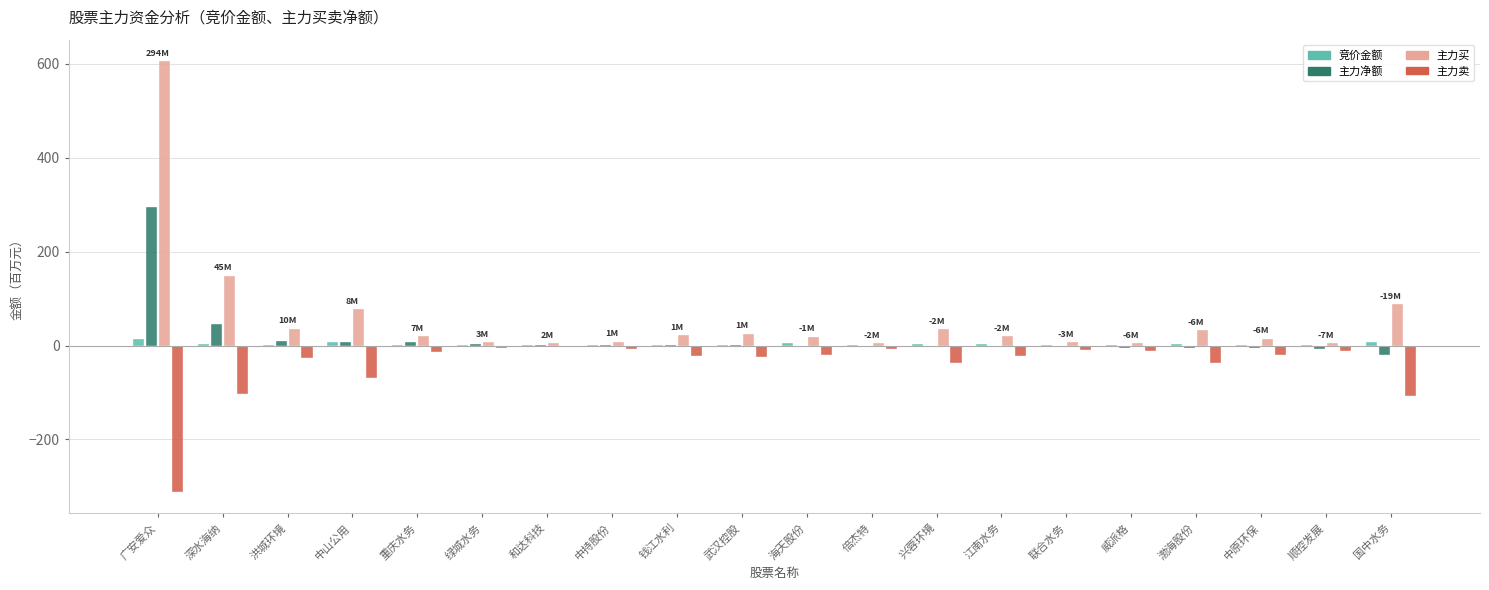

What is the sum of all 主力卖 values?

-870.8